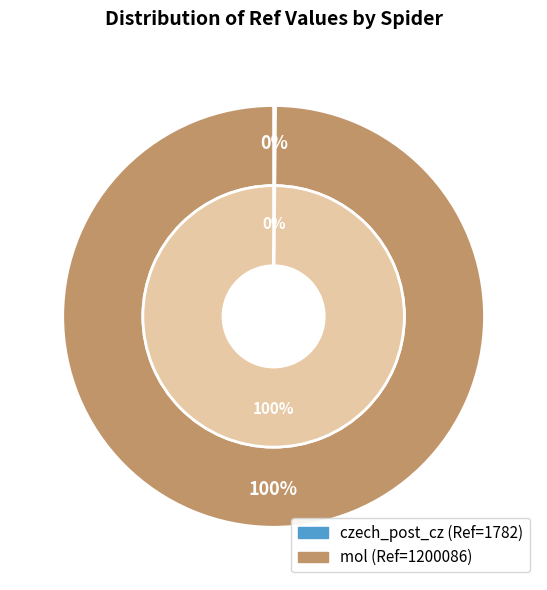

Count the number of slices in the pie.

2